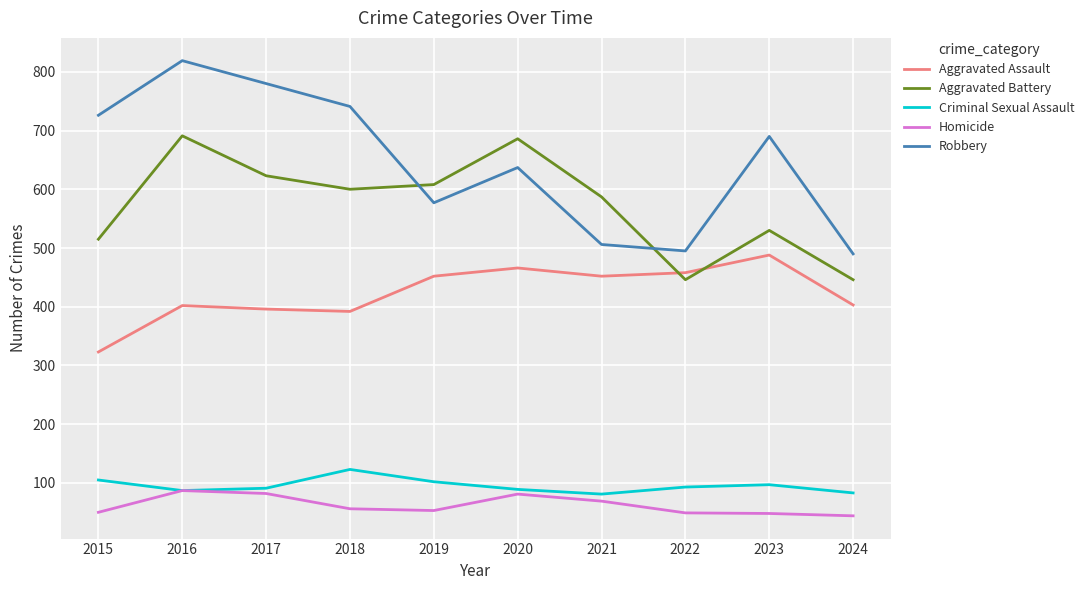

What is the maximum value for Criminal Sexual Assault?

123